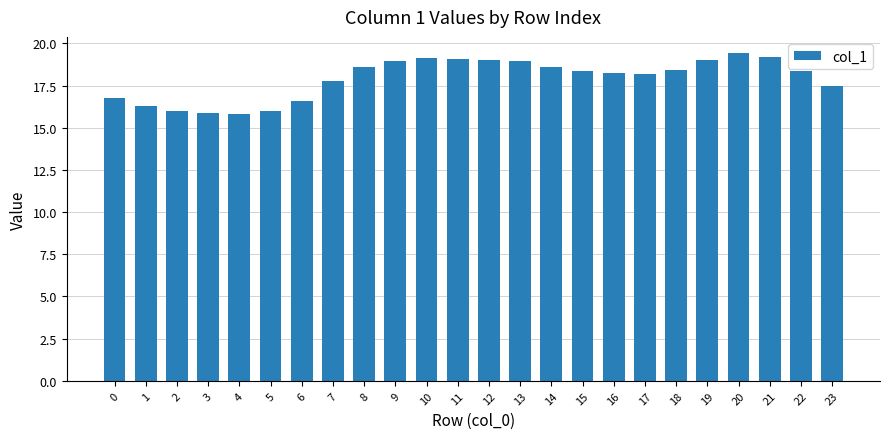

What is the minimum value shown in the chart?

15.8